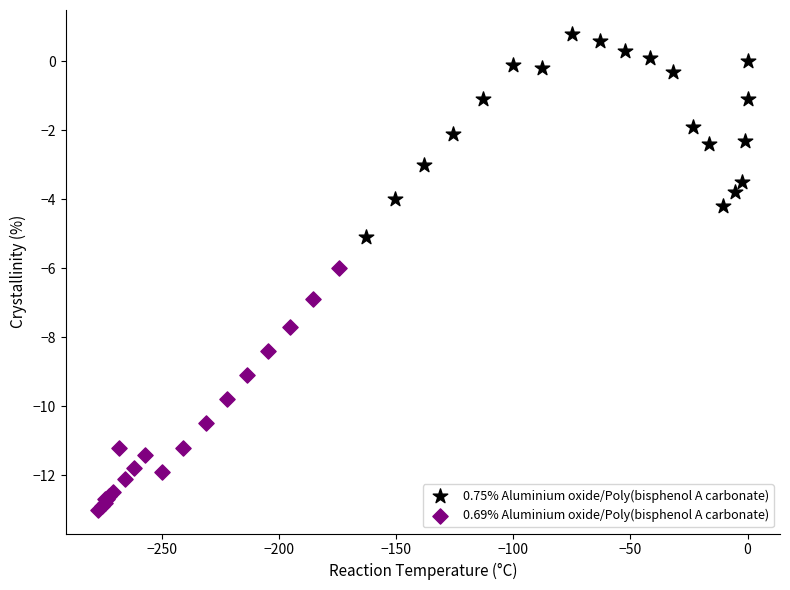

Which series contains the highest Y value?

0.75% Aluminium oxide/Poly(bisphenol A carbonate)